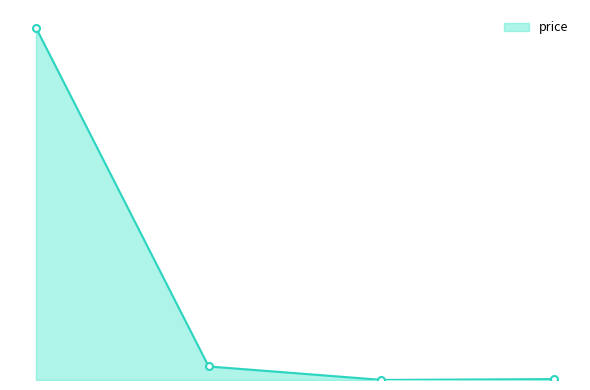

Reading left to right, list all the values displayed in this chart.

116871.0	4492.9	23.6	299.0